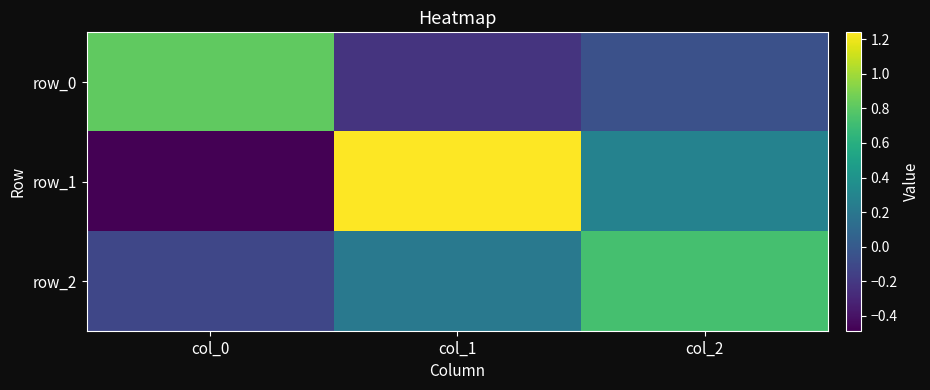

Read the row_0 value at col_2.

-0.1